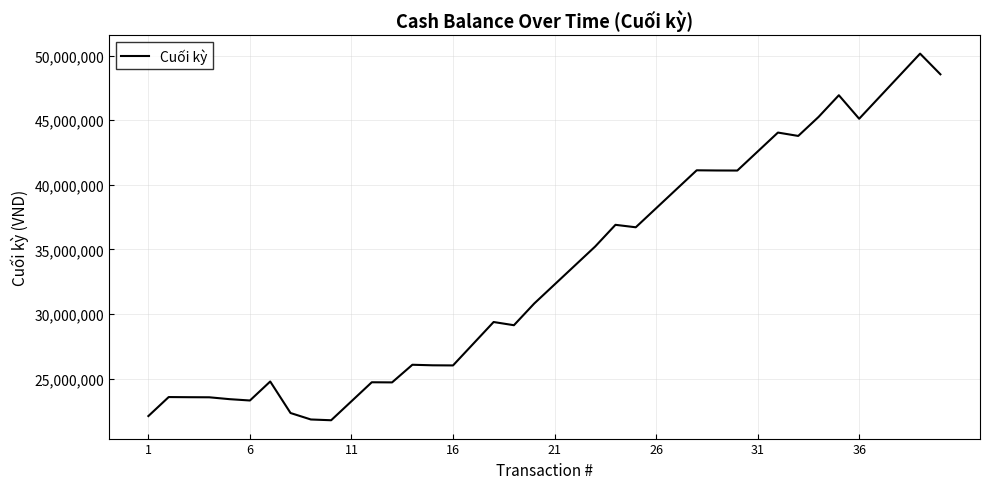

What is the difference between the maximum and minimum values?

28375500